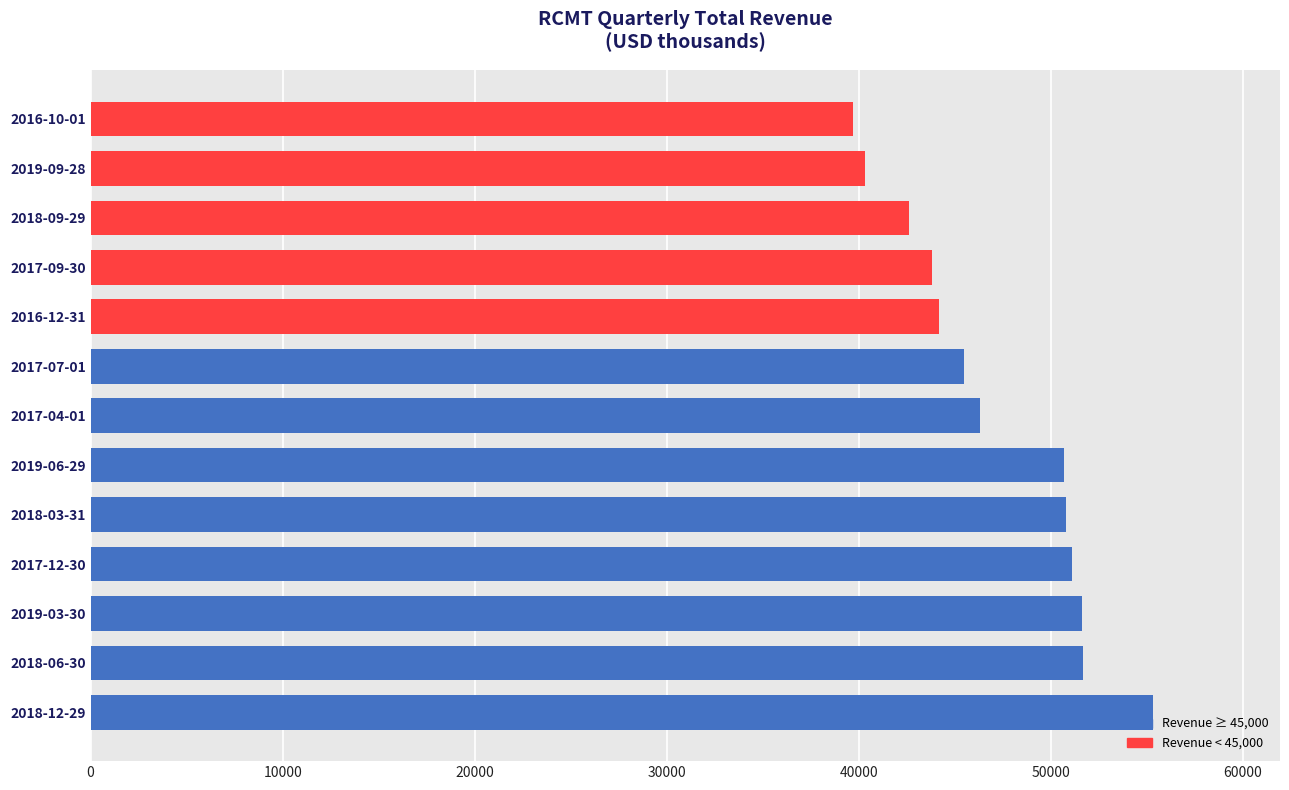

The value at 2018-12-29 is 55300. True or false?

True